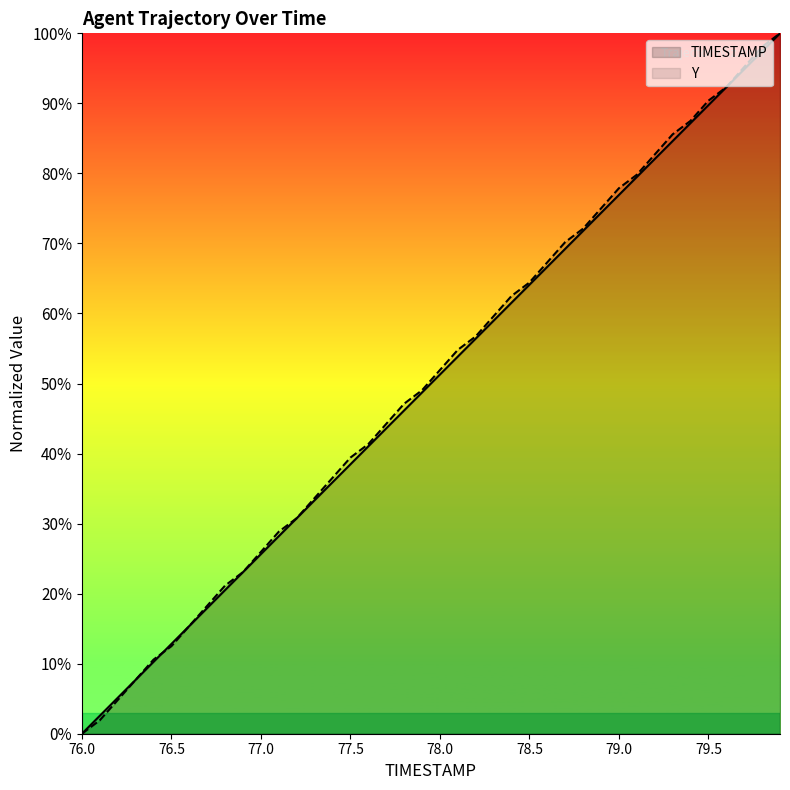

Is it true that Y equals 100.0 at 79.9?

True